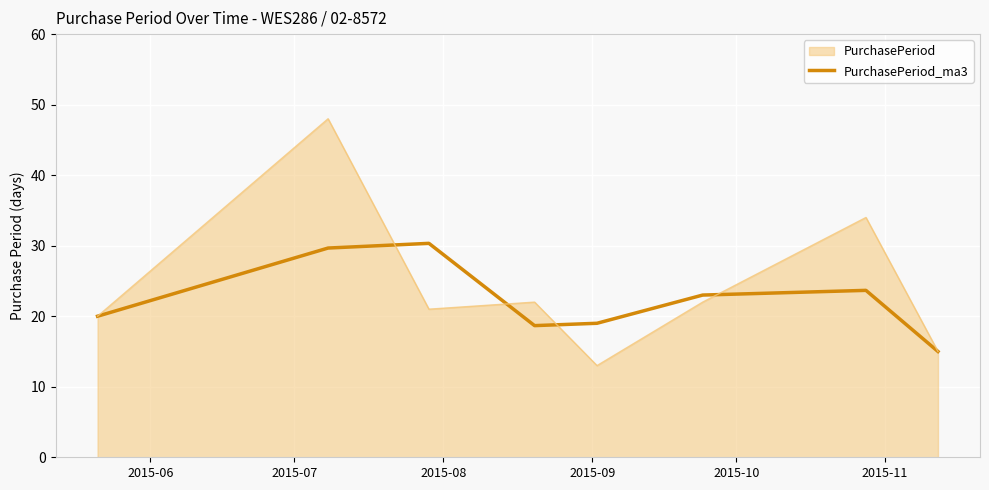

What is the maximum value shown in the chart?

48.0